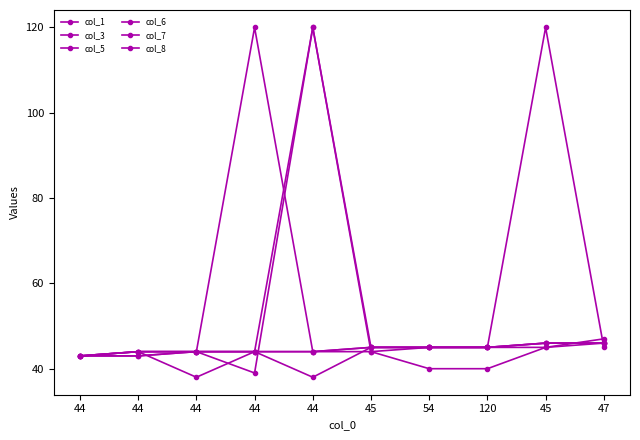

What is the label of the 8th point from the left?

120